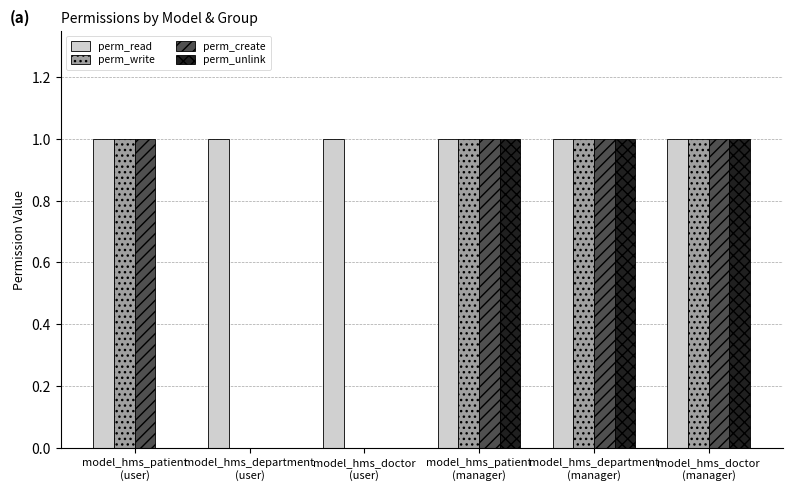

What is the sum of all perm_write values?

4